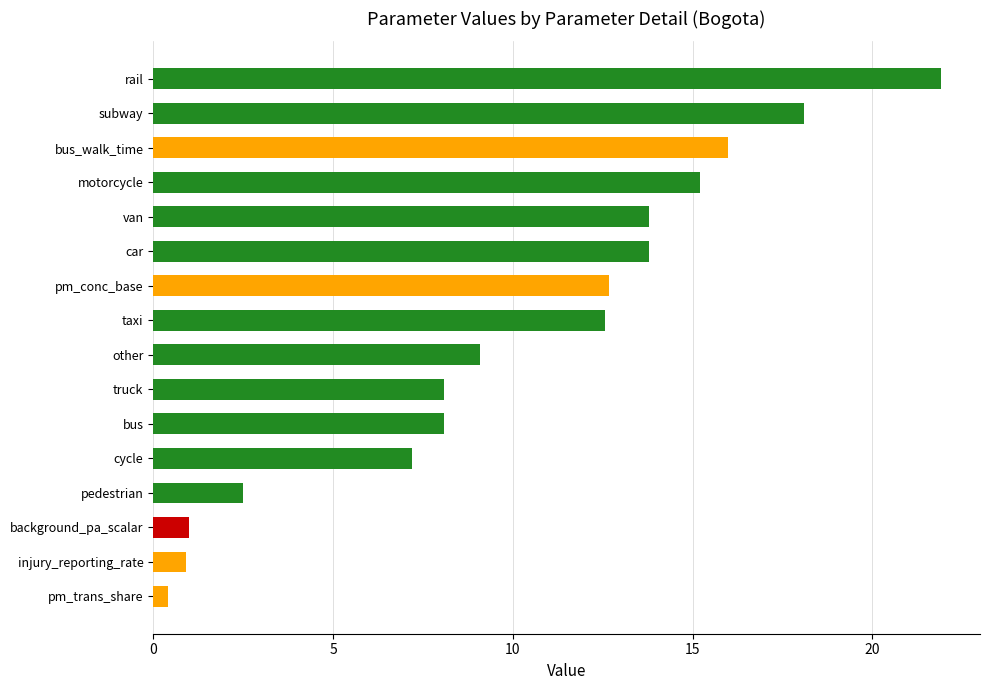

The chart shows a value of 1.0 at background_pa_scalar. True or false?

True